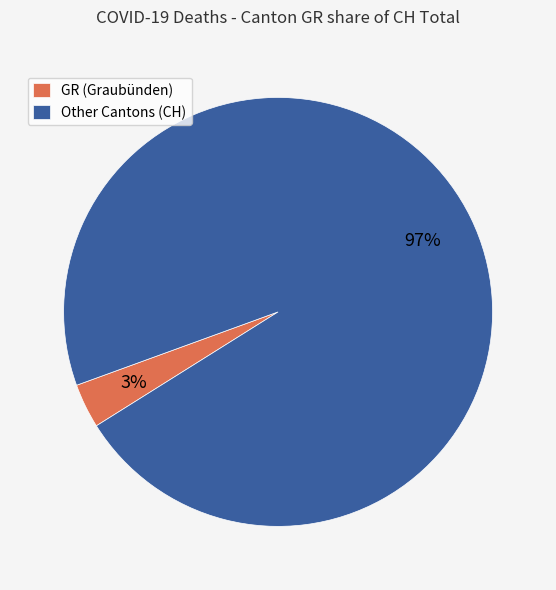

Between GR (Graubünden) and Other Cantons (CH), which is larger?

Other Cantons (CH)